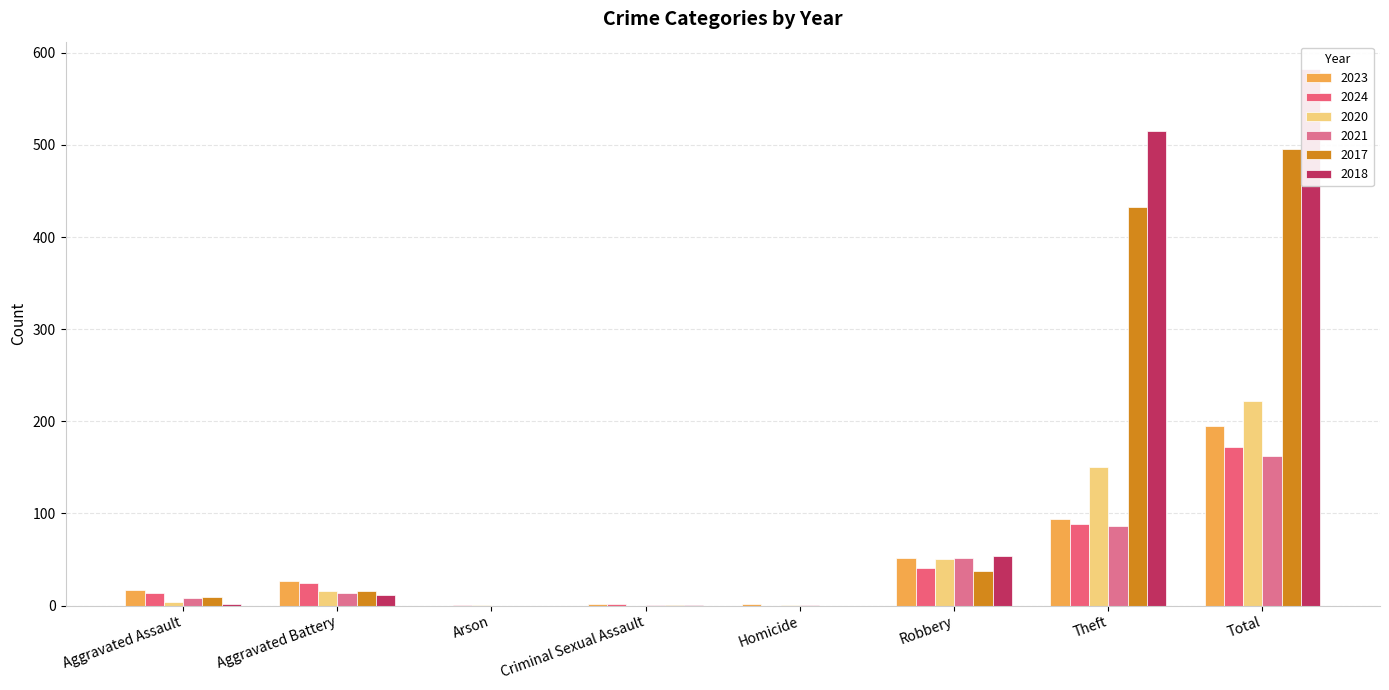

Which series has the largest total across all categories?

2018